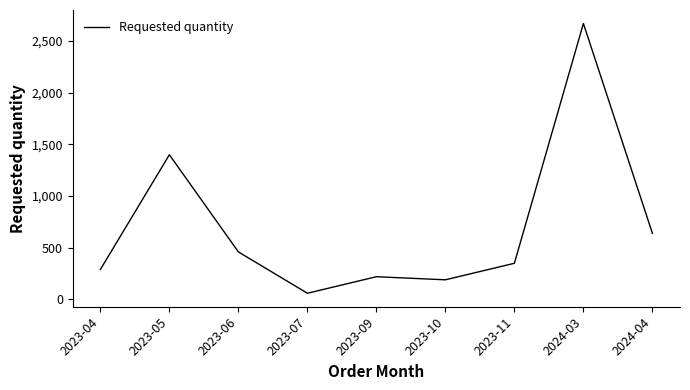

What is the difference between the maximum and minimum values?

2610